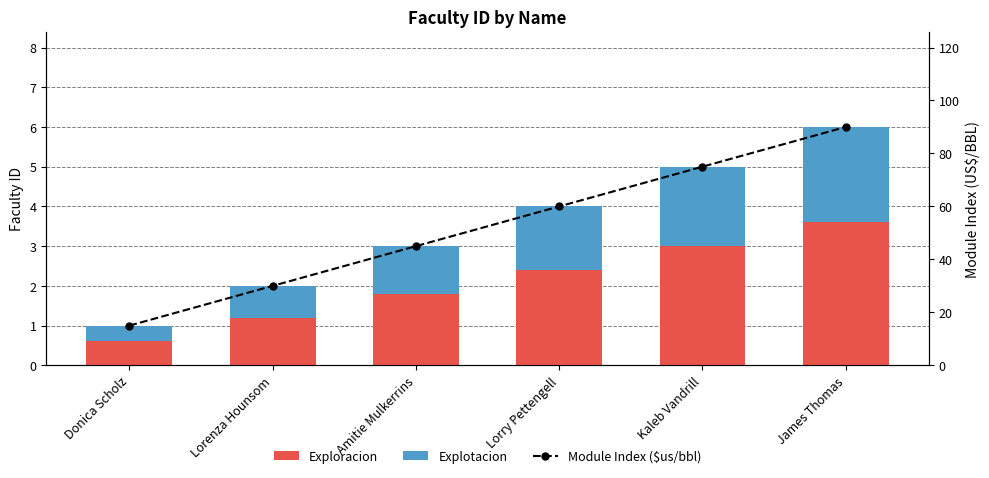

What position from the right is James Thomas?

1